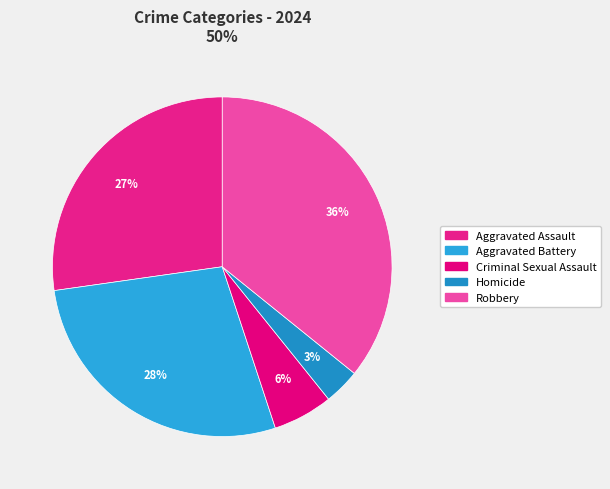

Is it true that Homicide is 1% of the pie?

False